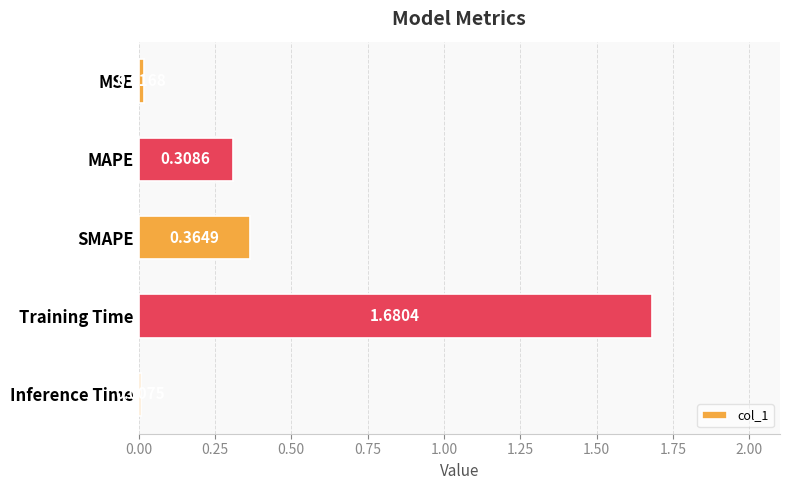

What is the change in value from Training Time to Inference Time?

-1.7